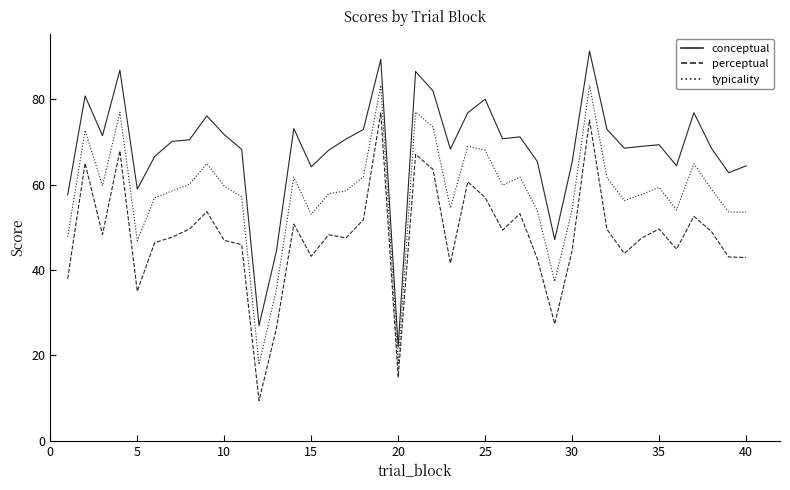

What is the difference between the maximum and minimum values in the conceptual series?

69.3